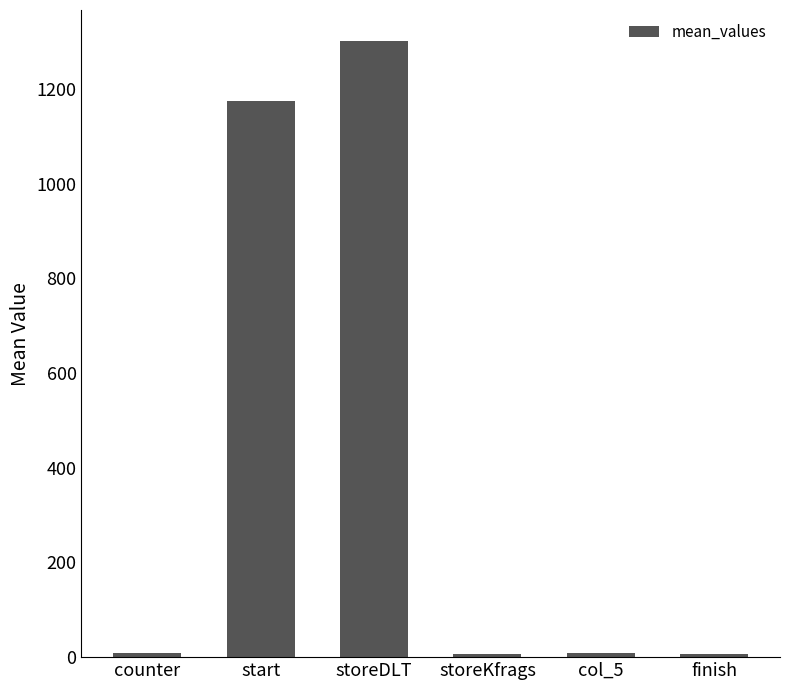

What is the sum of all values?

2507.6